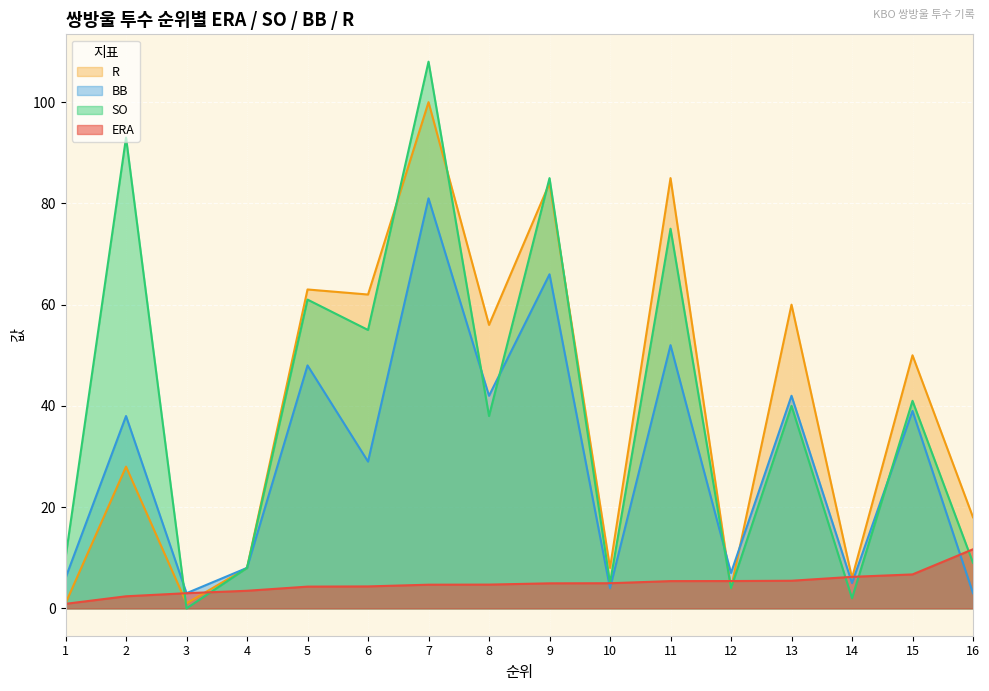

What is the total value across all series at 12?

20.4